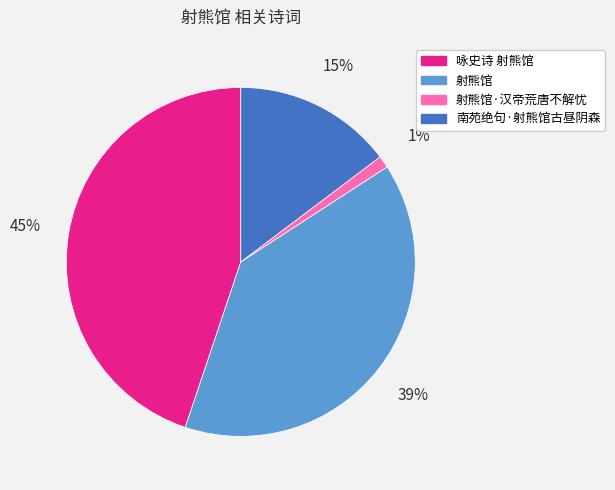

To the nearest percent, what portion does 射熊馆 represent?

39%